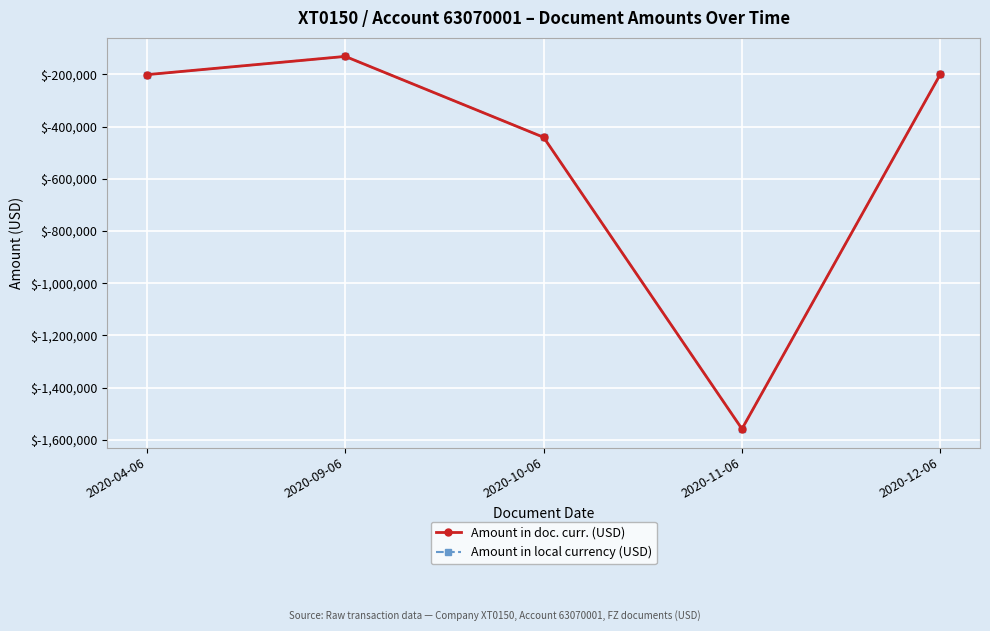

Does the chart display data point markers on the line(s)?

Yes